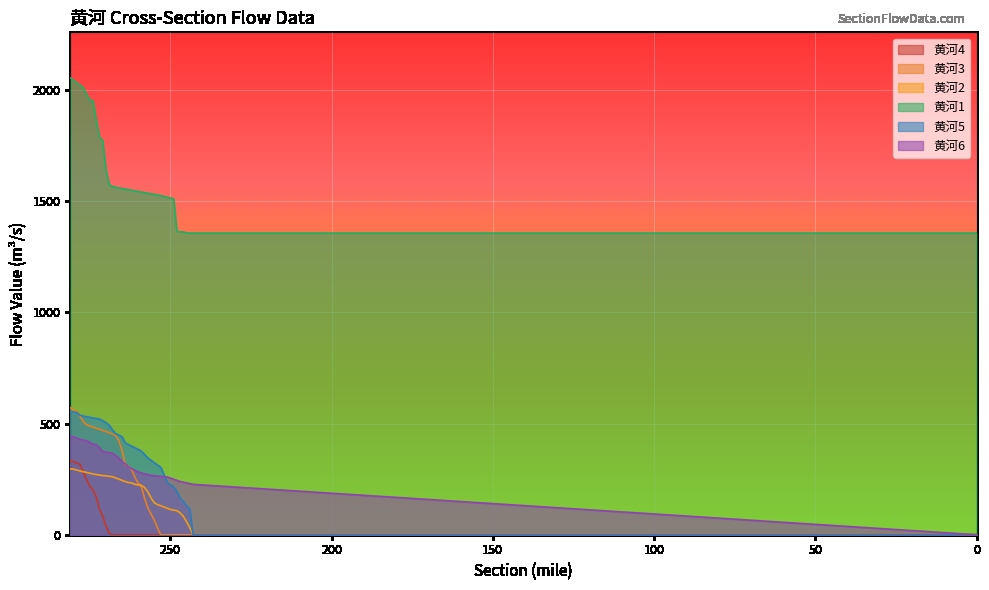

Between 253 and 245, which is larger?

253